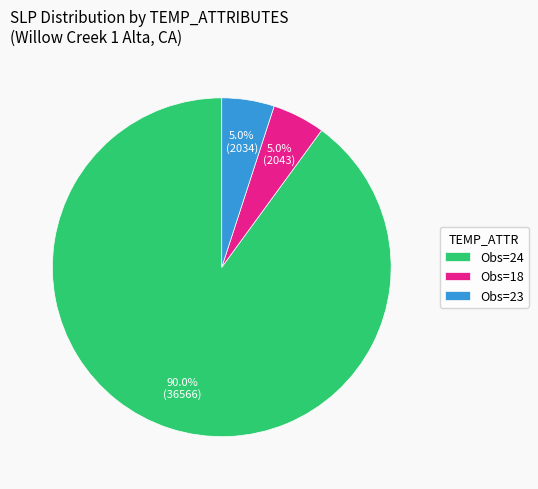

Which has a higher value, Obs=24 or Obs=18?

Obs=24